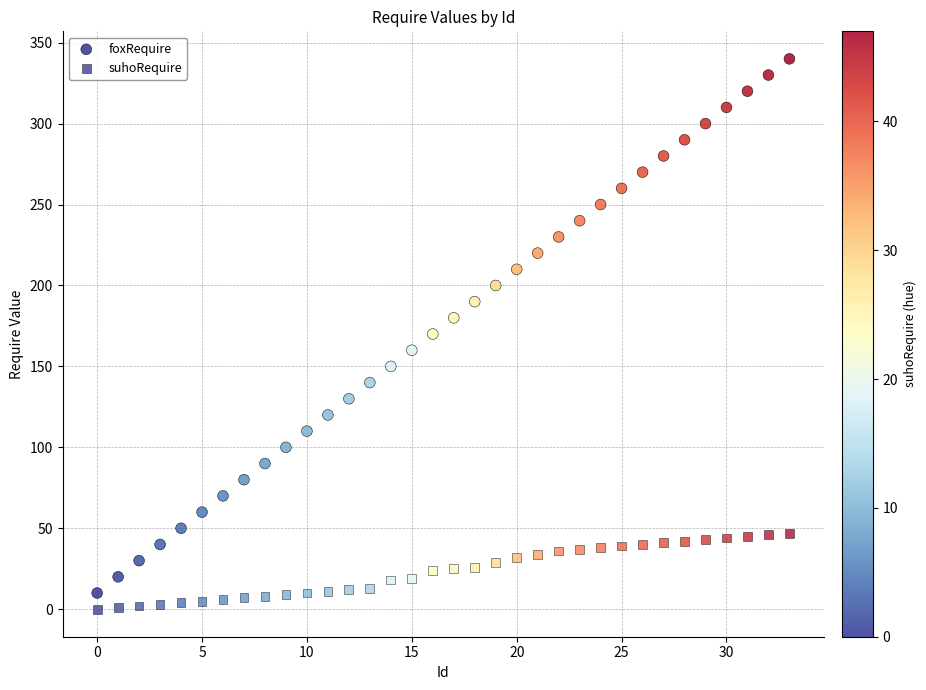

Count the number of points in this scatter plot.

68